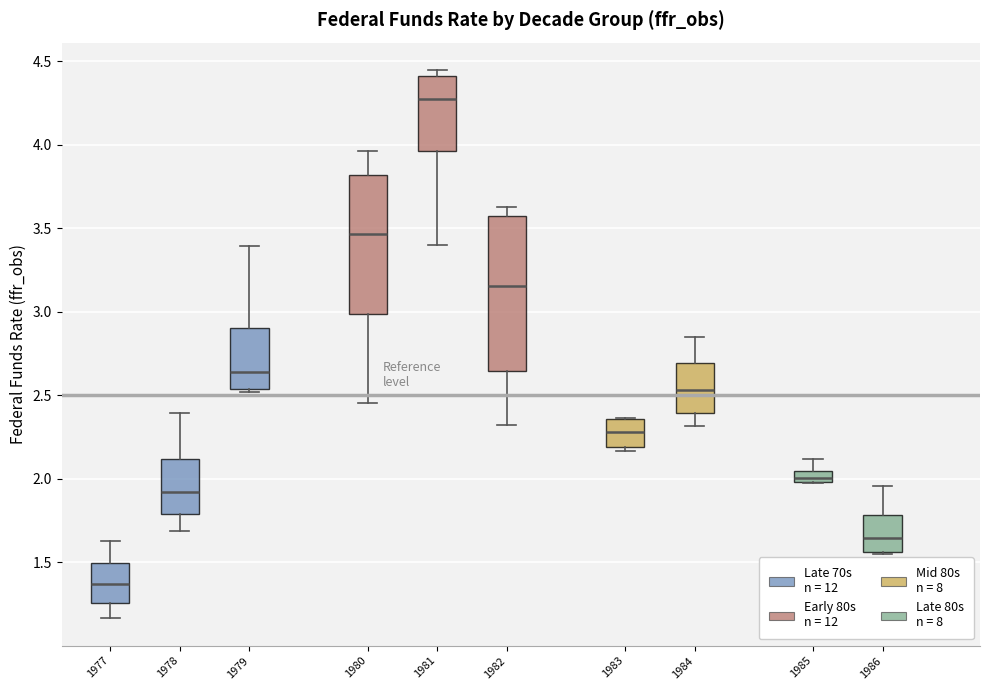

Comparing the boxes themselves (not the whiskers), which one is the tallest?

1982